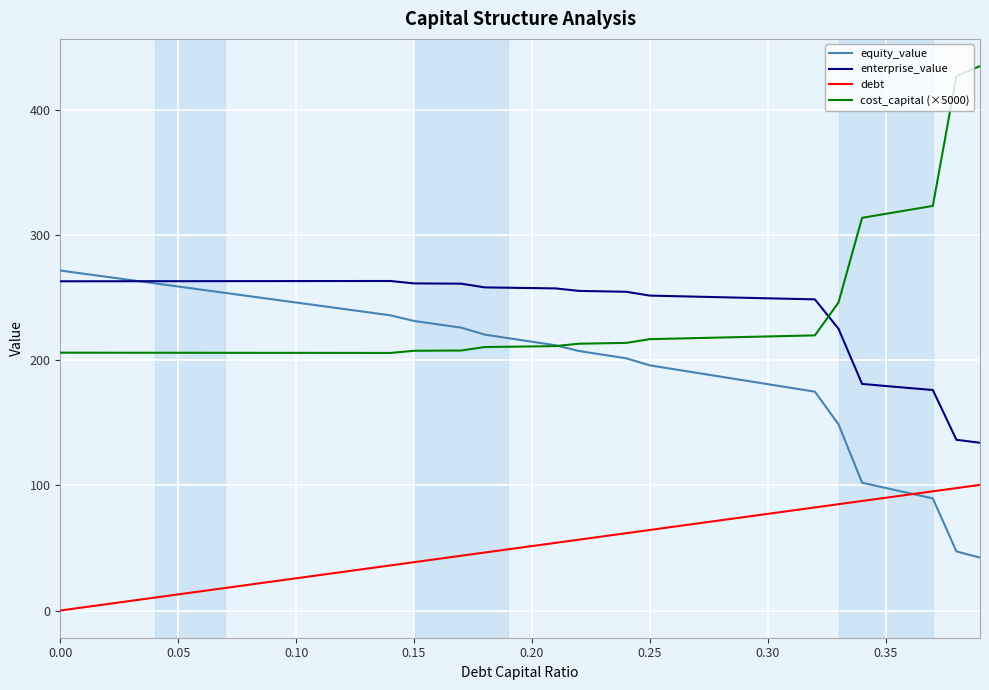

True or false: enterprise_value and debt cross at least once.

False